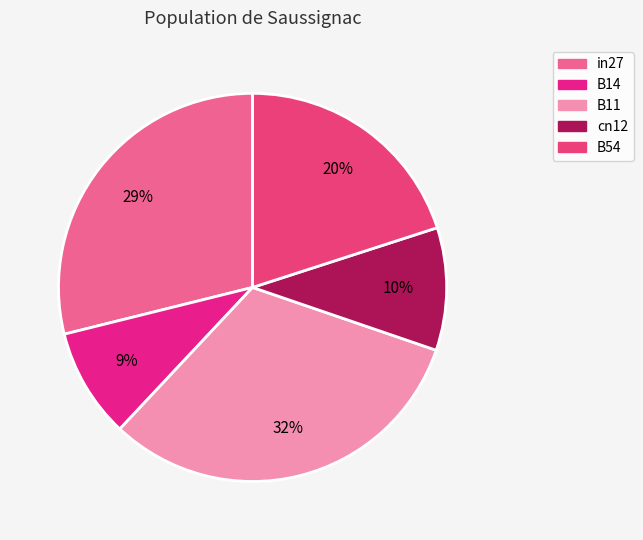

Which has a higher value, in27 or B54?

in27